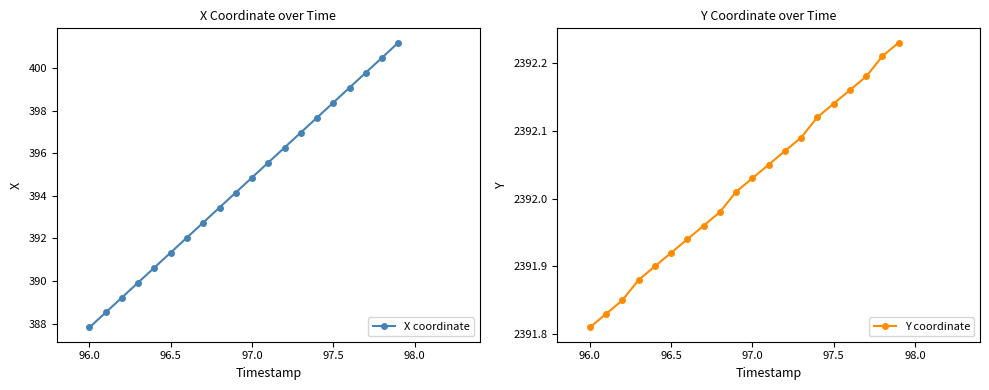

What is the maximum value shown in the chart?

2392.2